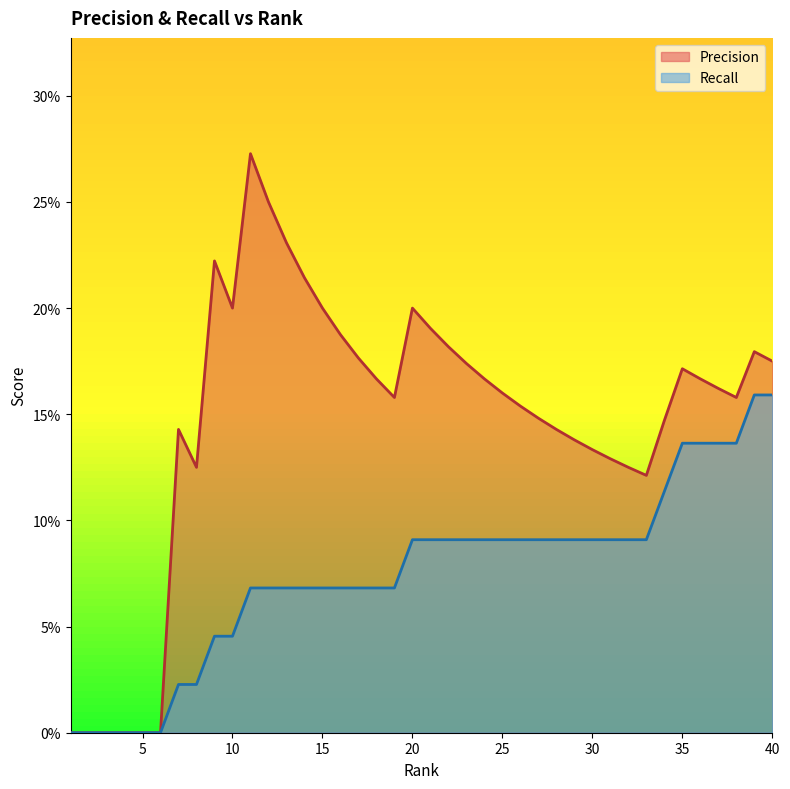

List the series in order of their overall mean, highest first.

Precision, Recall